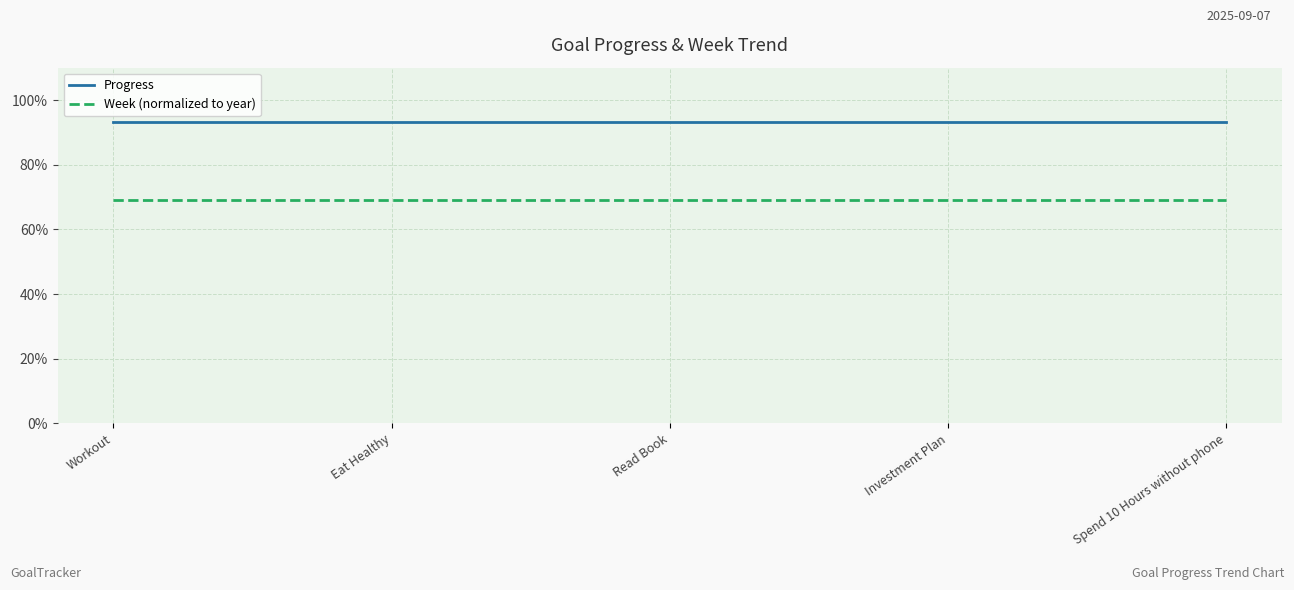

What position from the right is Read Book?

3